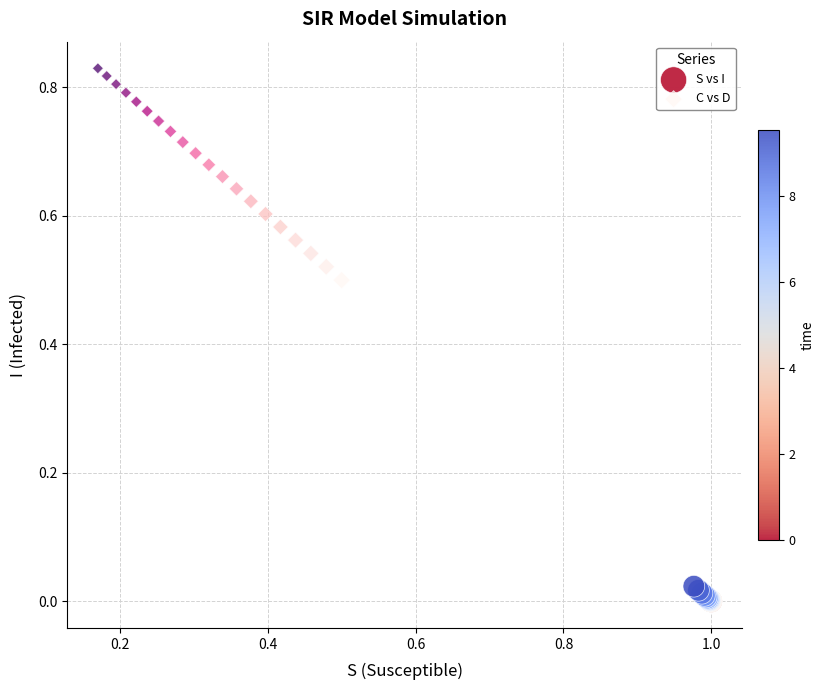

Which series reaches the minimum Y coordinate?

S vs I